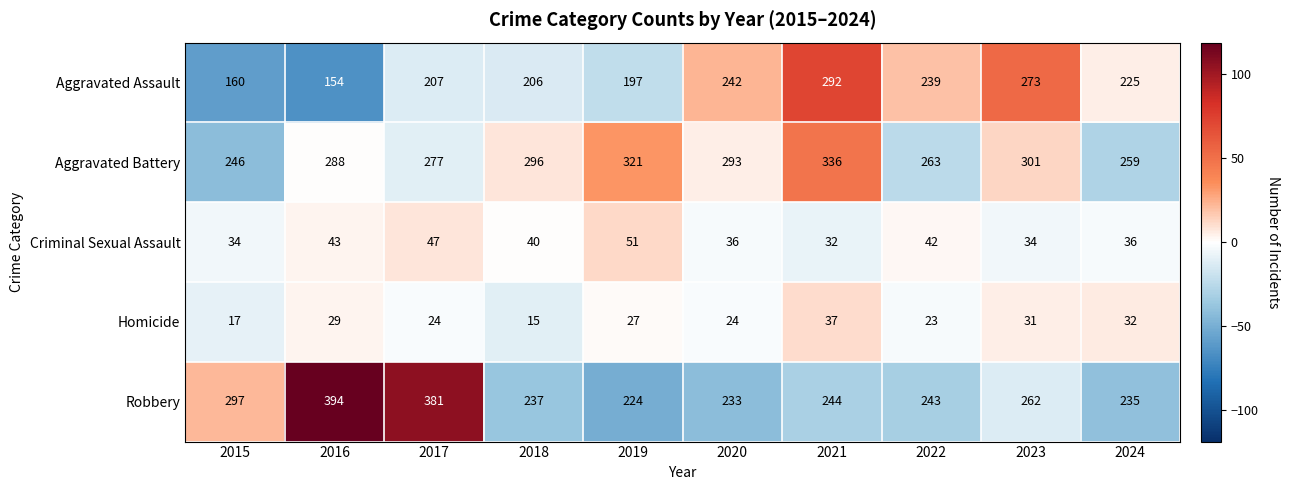

Which label corresponds to the smallest value in the chart?

2018